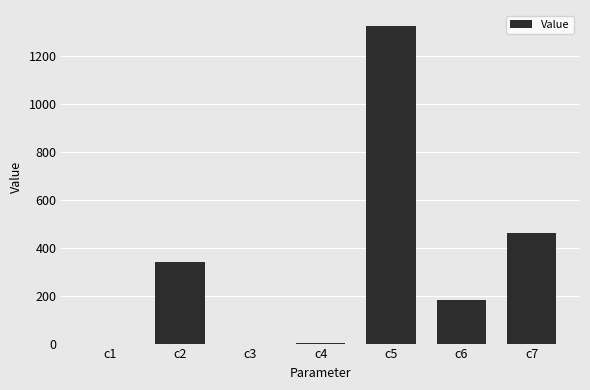

What is the sum of all values?

2309.8